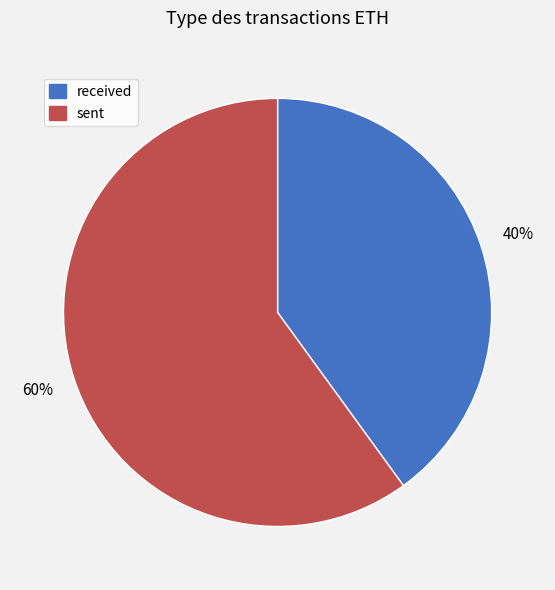

To the nearest percent, what percentage of the pie is received?

40%